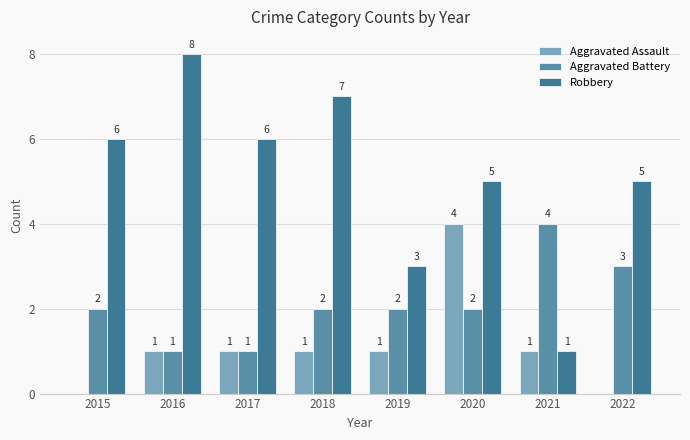

The value of Robbery at 2018 is 7. True or false?

True